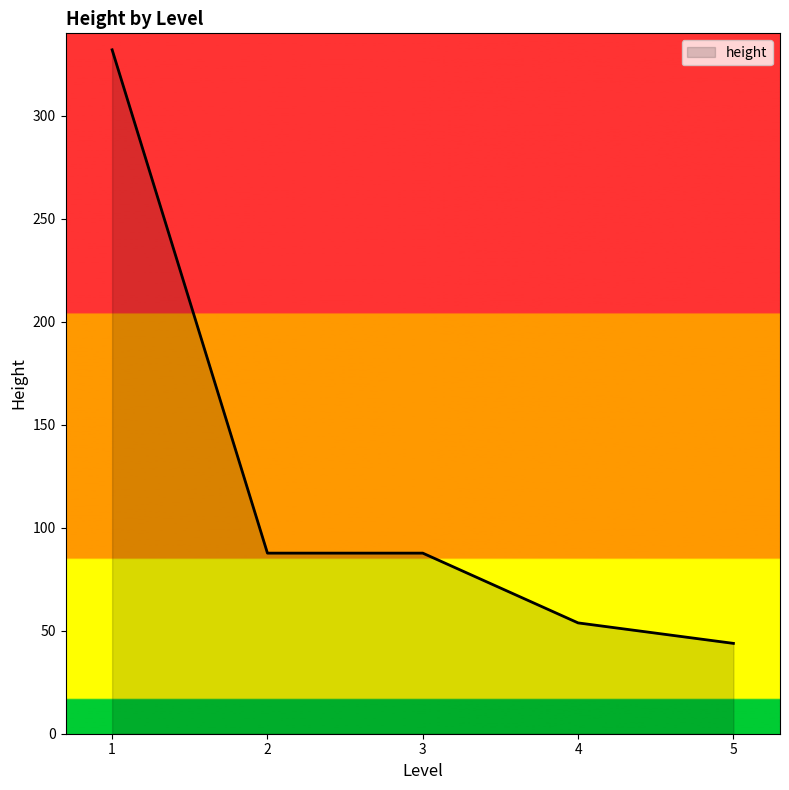

Is it true that the value at 2 is 87.7?

True